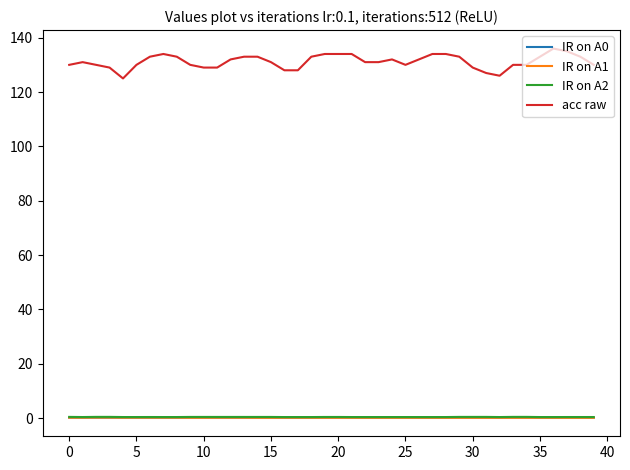

Which series has the largest total across all categories?

acc raw